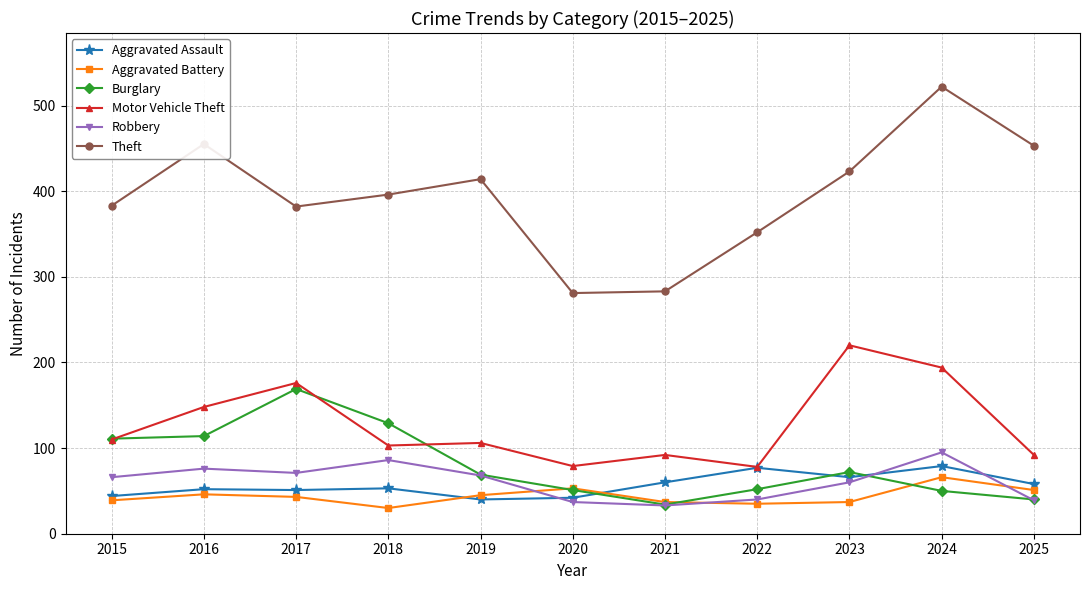

Is the value of Burglary at 2022 greater than the value of Robbery at 2019?

No